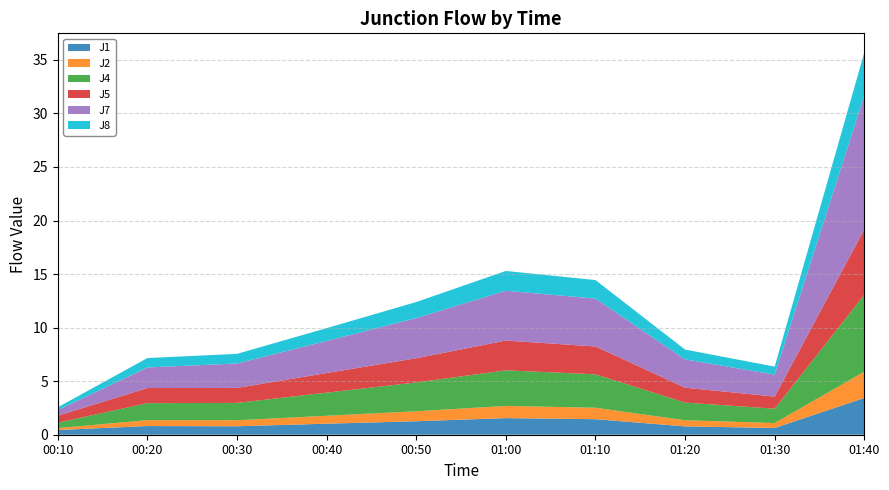

Reading right to left, extract all data points from this chart.

J1: 3.4	0.6	0.8	1.4	1.6	1.3	1.0	0.8	0.8	0.4
J2: 2.5	0.5	0.6	1.1	1.1	0.9	0.7	0.6	0.6	0.2
J4: 7.2	1.3	1.6	3.1	3.3	2.7	2.2	1.6	1.6	0.5
J5: 6.1	1.1	1.4	2.6	2.8	2.3	1.8	1.4	1.4	0.7
J7: 12.5	2.0	2.6	4.5	4.7	3.8	3.0	2.3	1.9	0.5
J8: 4.0	0.8	0.9	1.7	1.9	1.5	1.2	0.9	0.9	0.3